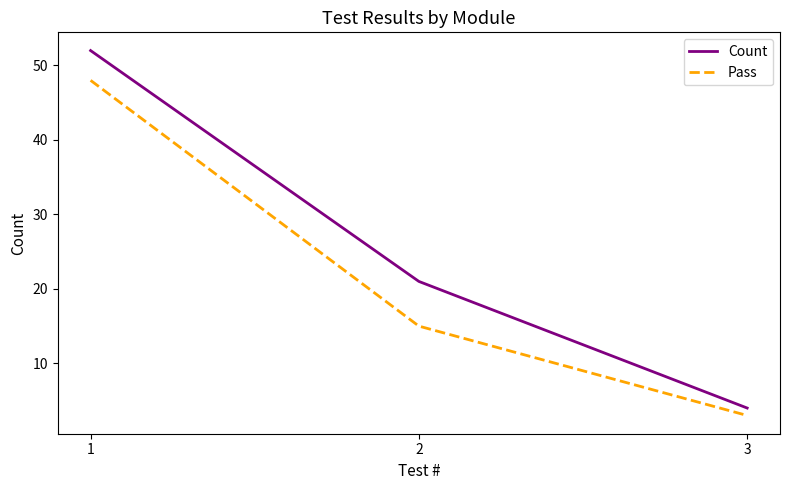

List the series in order of their overall mean, highest first.

Count, Pass